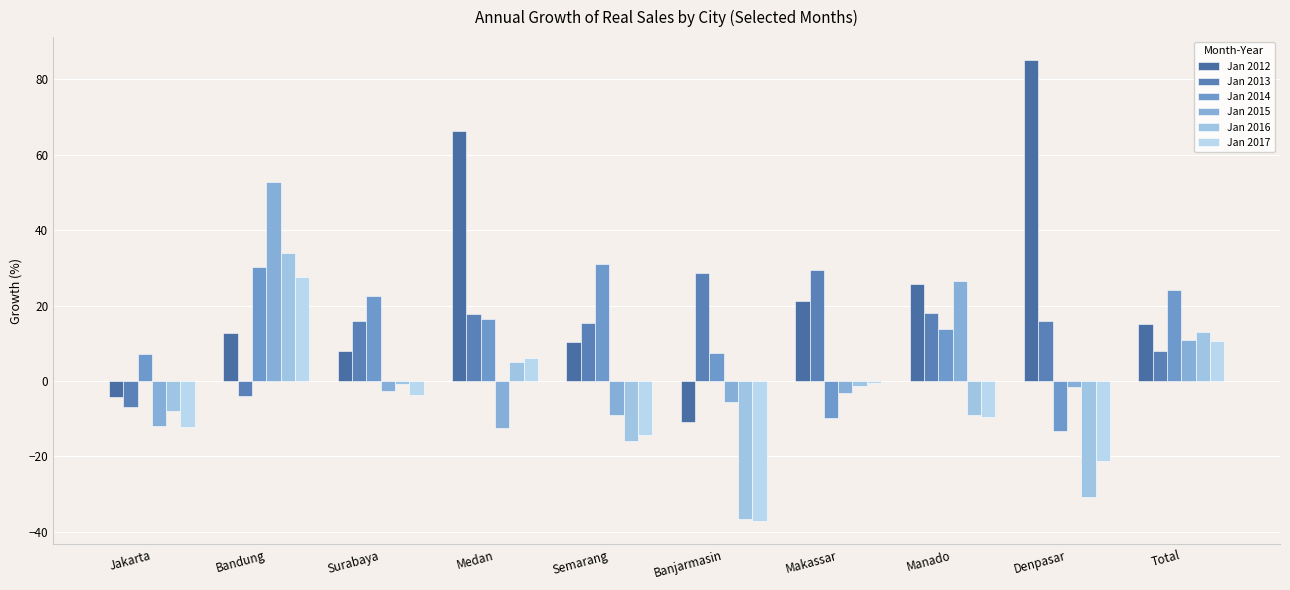

What is the average value of the Jan 2016 series?

-5.1